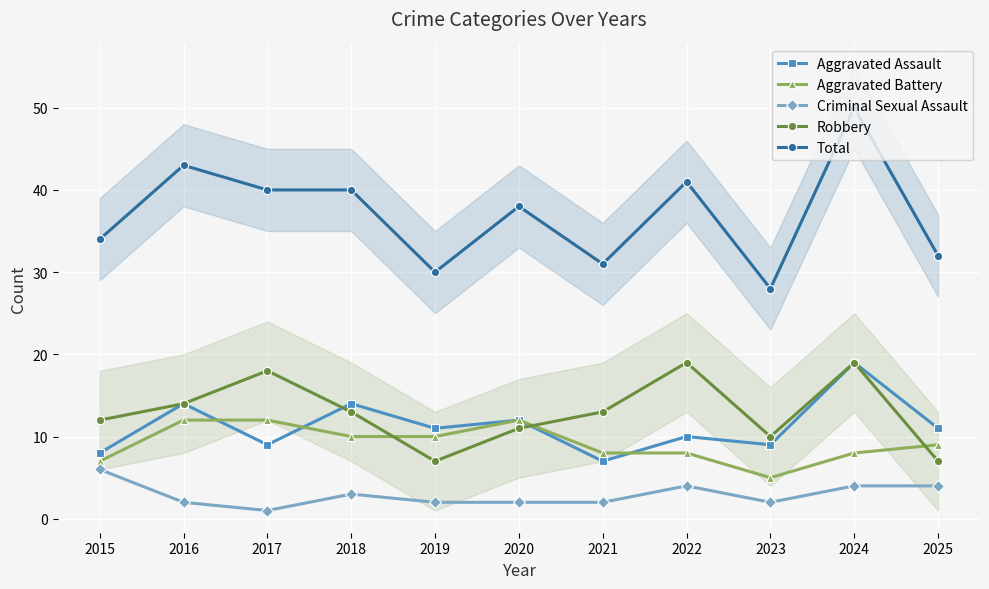

True or false: Aggravated Assault has more than 0 points higher than both neighbors.

True